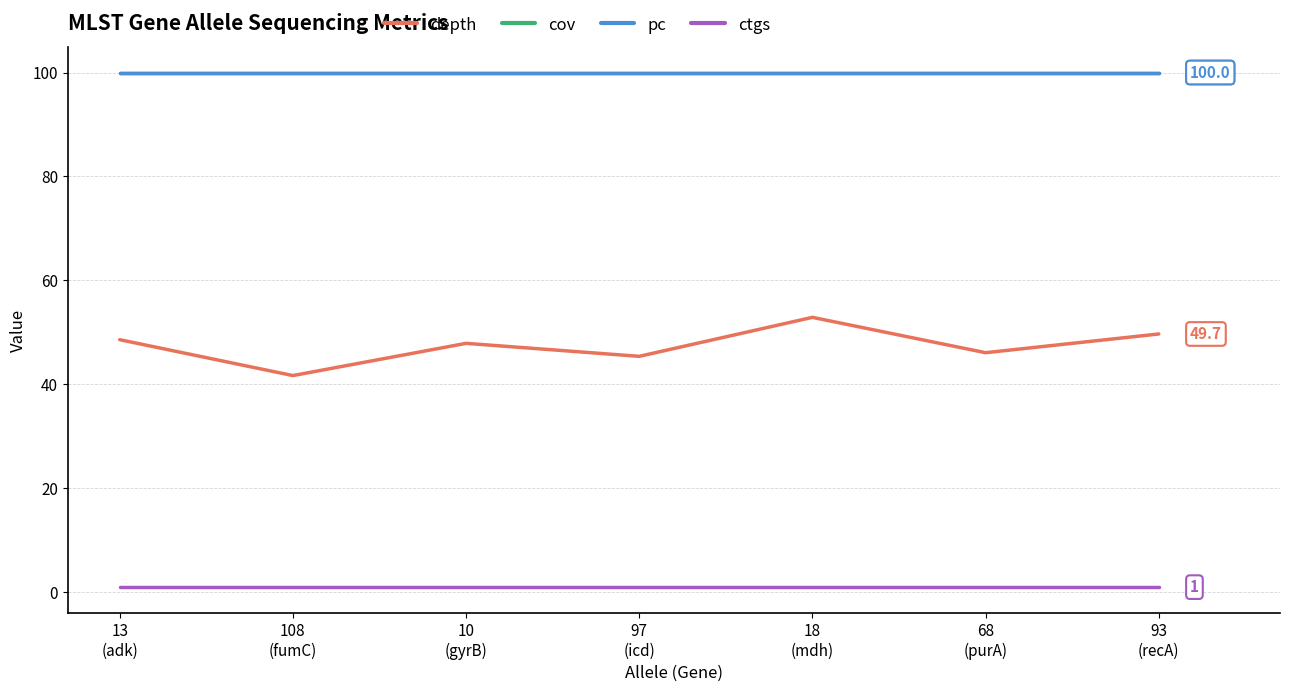

True or false: depth and pc intersect in this chart.

False